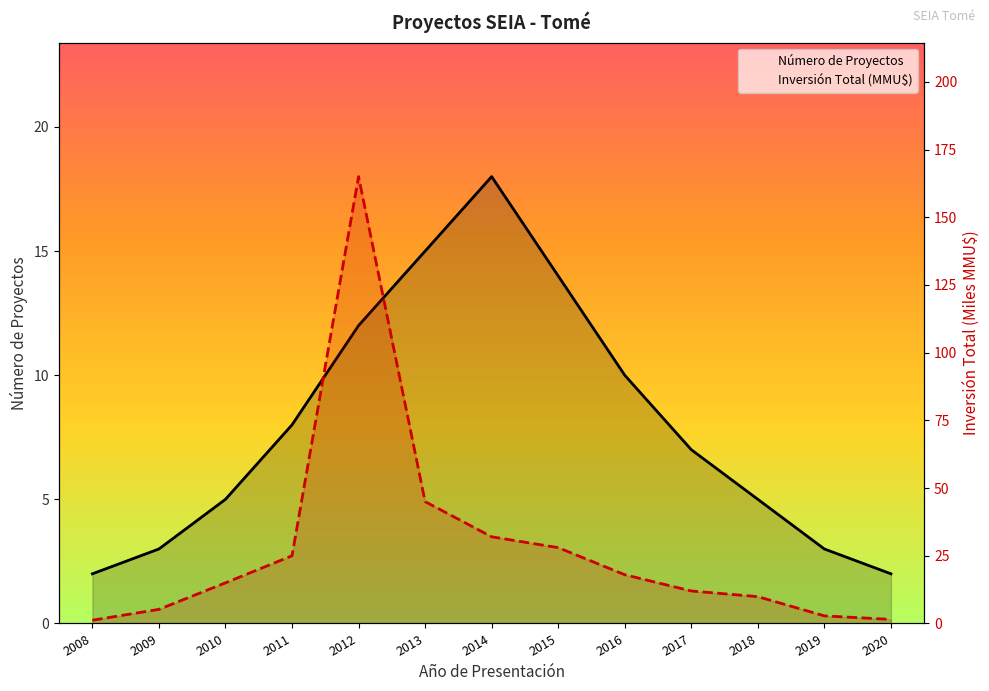

True or false: Número de Proyectos has a value of 4.3 at 2019.

False